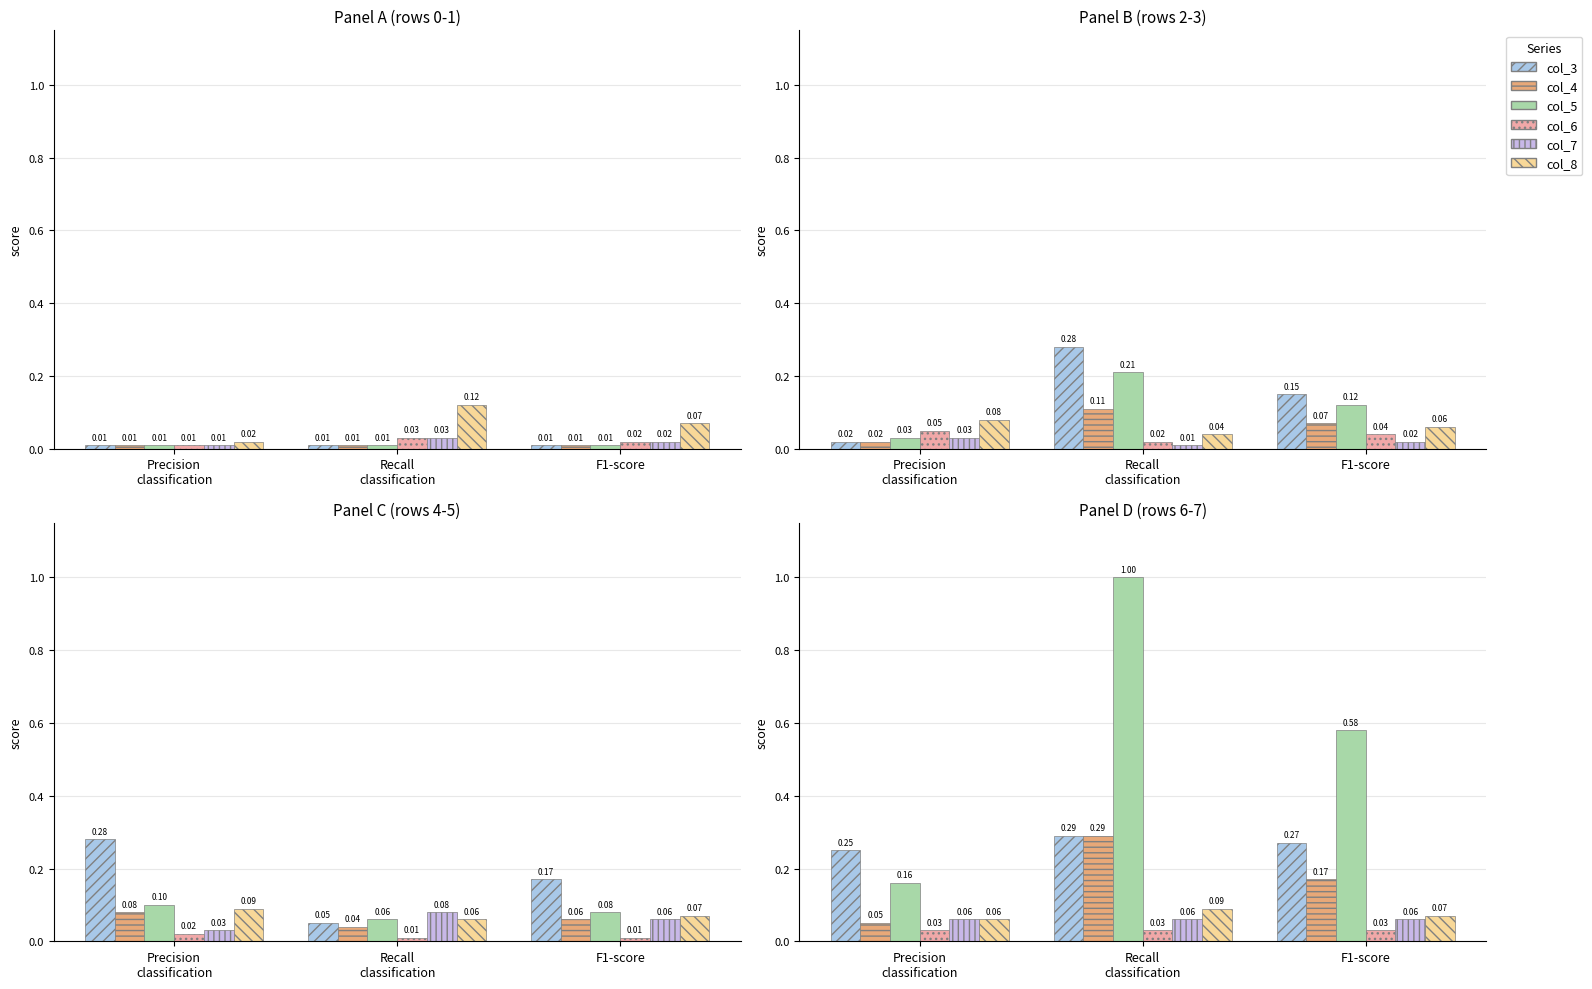

Which label corresponds to the smallest value in the chart?

Precision
classification